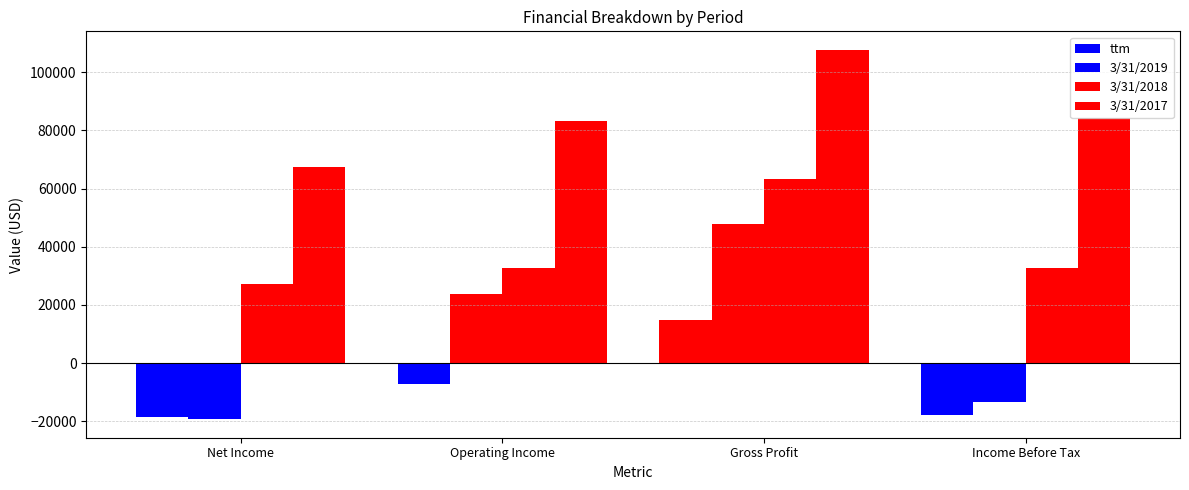

What is the sum of the 3/31/2018 values at Gross Profit and Net Income?

90591